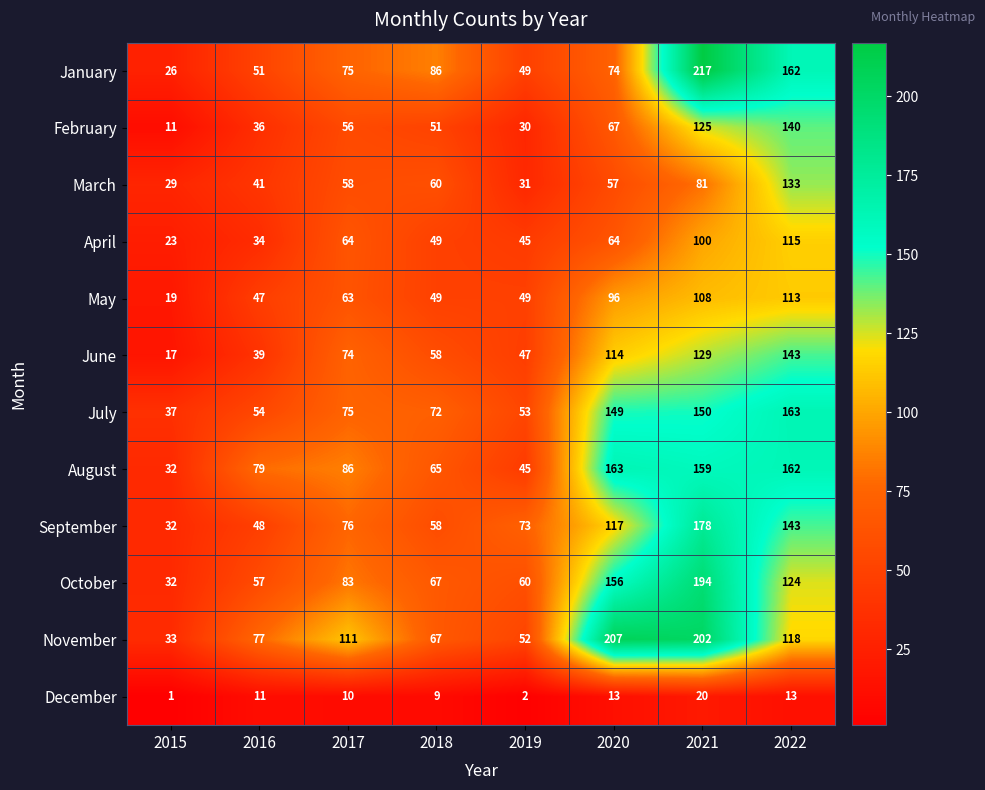

What is the total value across all series at 2018?

691